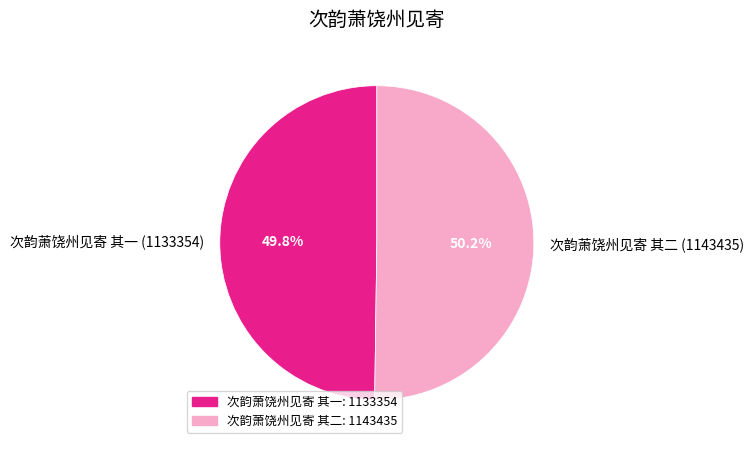

What is the ratio of the value at 次韵萧饶州见寄 其二 (1143435) to the value at 次韵萧饶州见寄 其一 (1133354)?

1.0